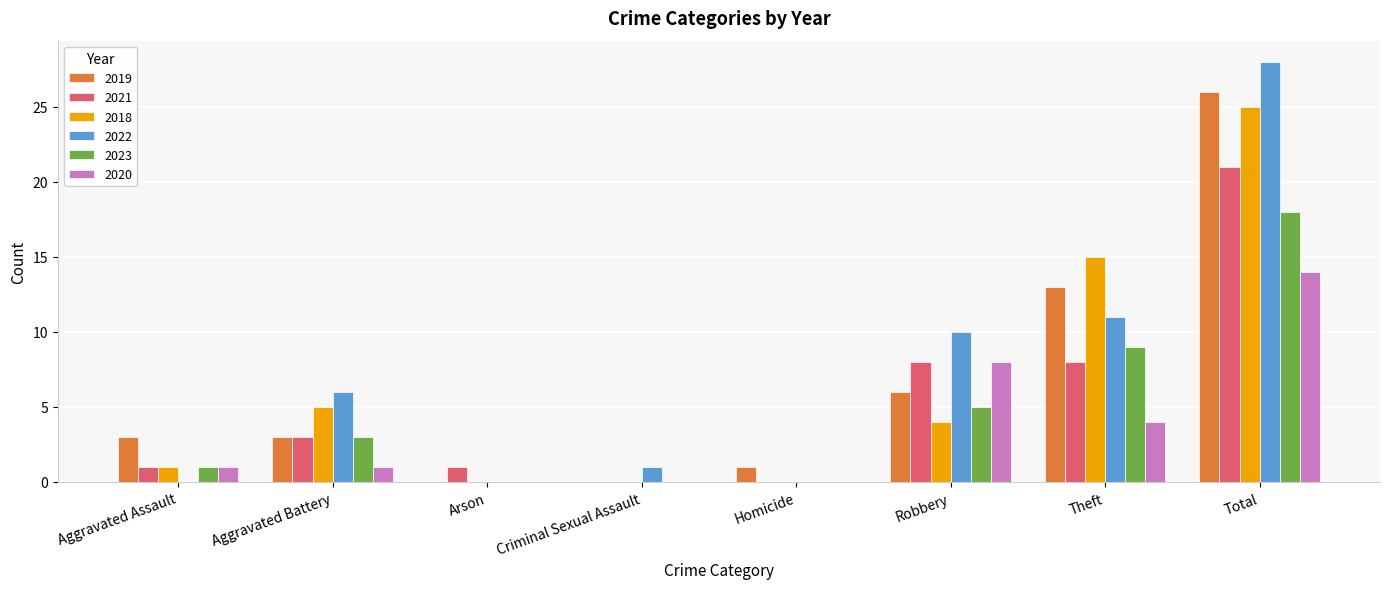

True or false: 2021 has a value of 5 at Aggravated Battery.

False